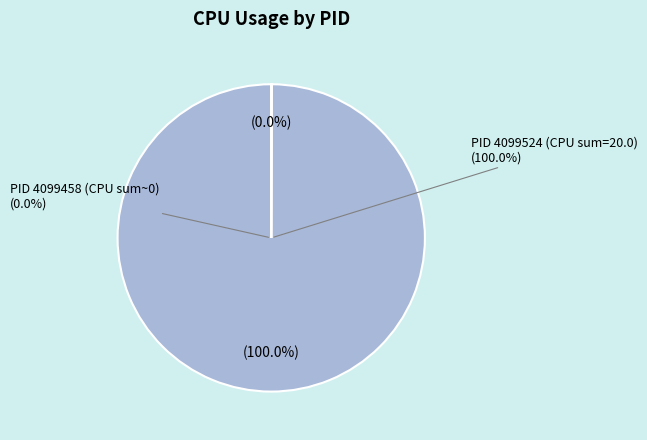

Rank the categories by value from lowest to highest.

4099458, 4099524